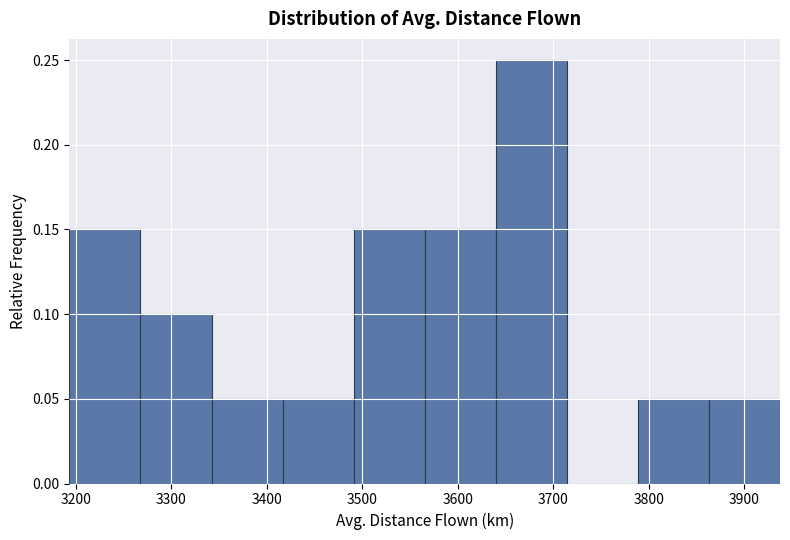

Which range on the x-axis has the tallest bar?

3640 to 3710